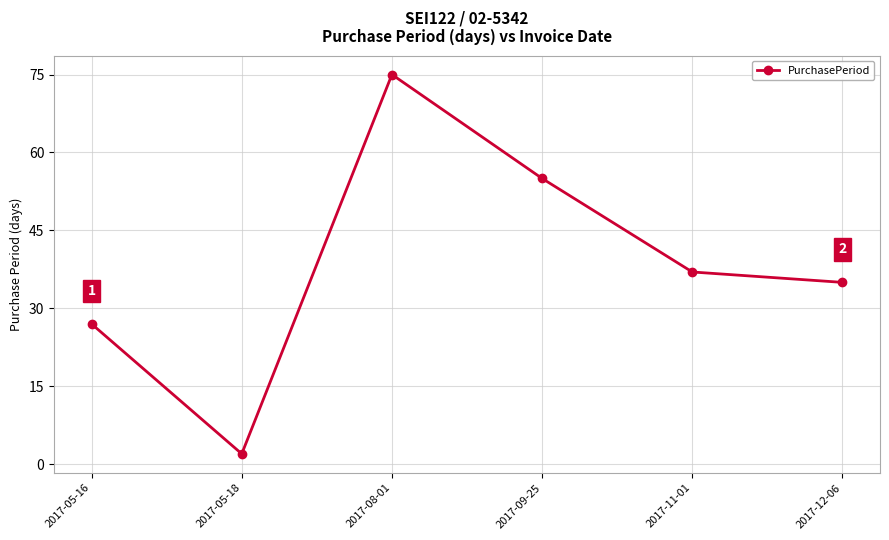

How many categories are shown in the chart?

6